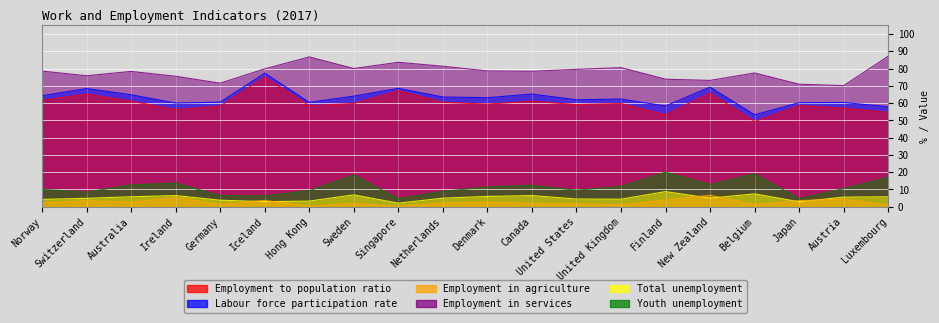

At how many categories does at least one series exceed 63?

20